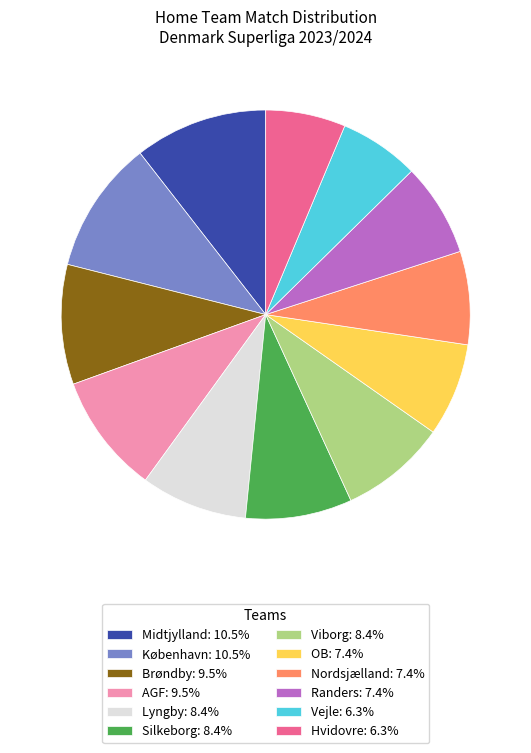

Is the sum of Silkeborg: 8.4% and AGF: 9.5% greater than half?

No